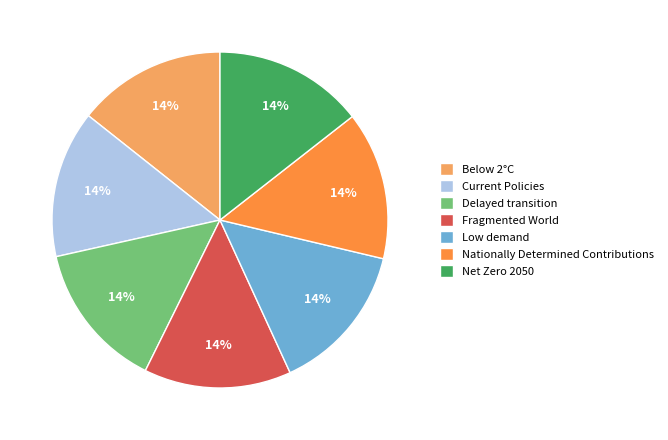

How many slices are in this pie chart?

7